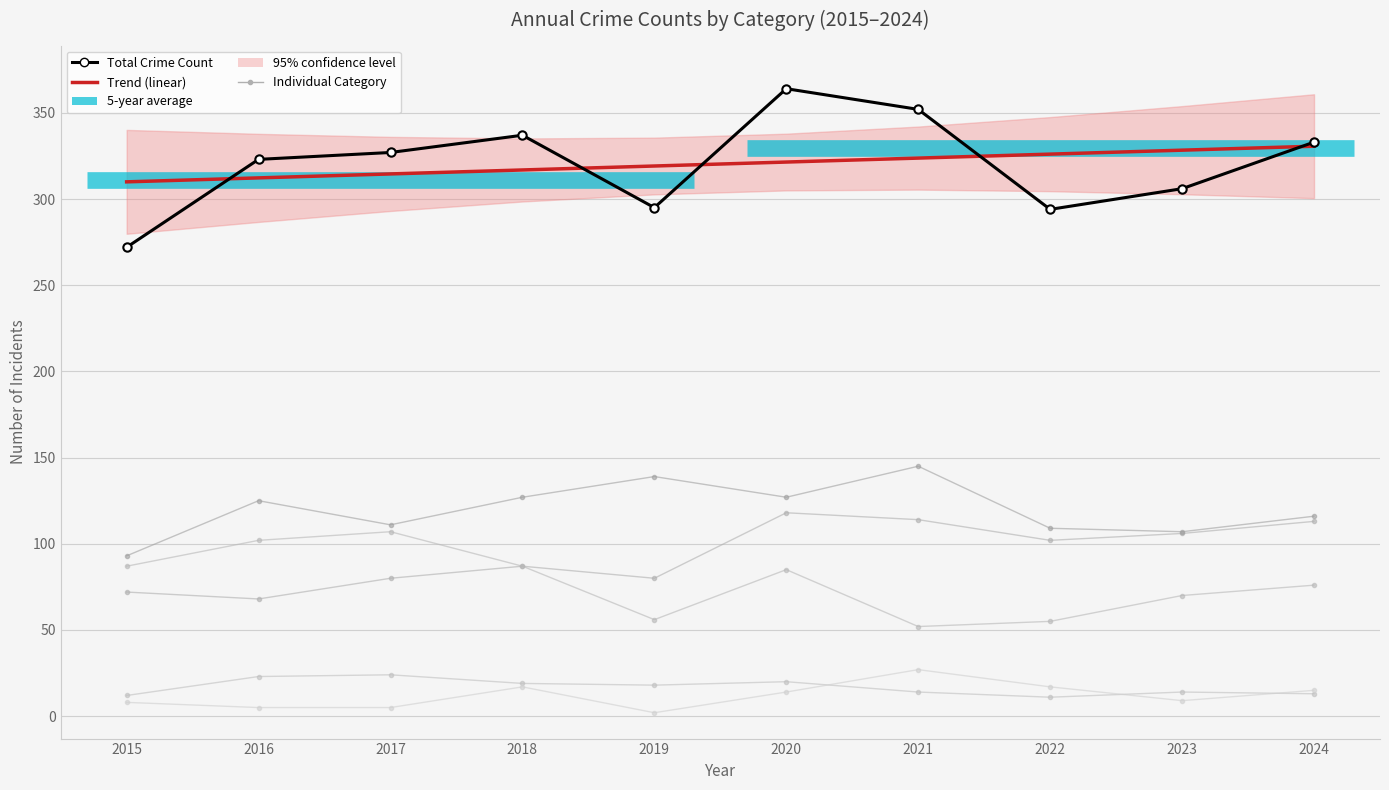

True or false: Robbery and Aggravated Assault cross at least once.

False